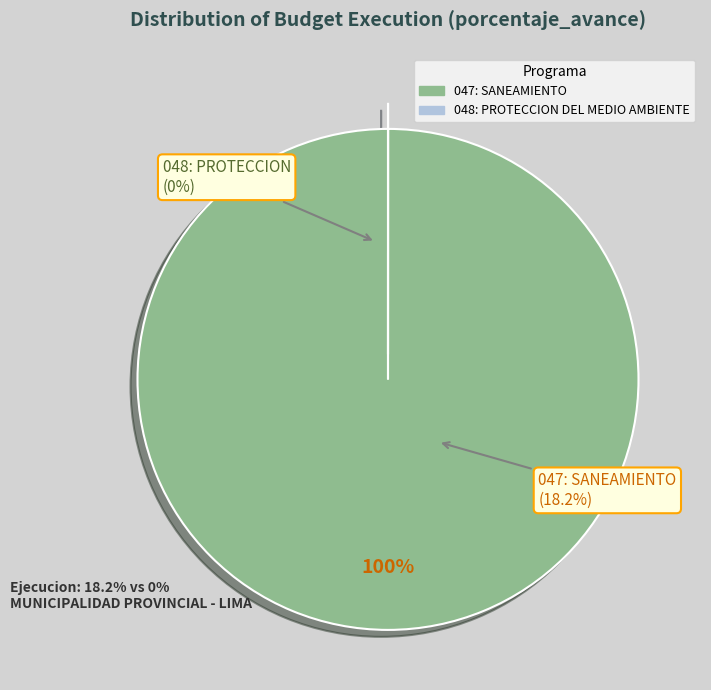

To the nearest percent, what is the combined percentage of 047: SANEAMIENTO and 048: PROTECCION DEL MEDIO AMBIENTE?

100%